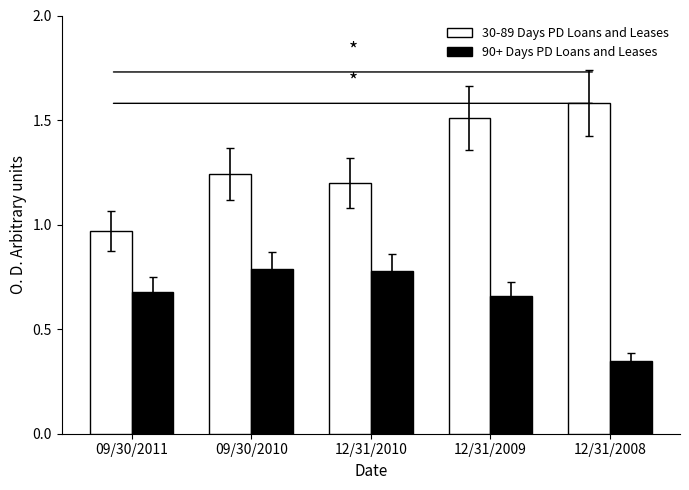

The value of 30-89 Days PD Loans and Leases at 09/30/2010 is 1.8. True or false?

False